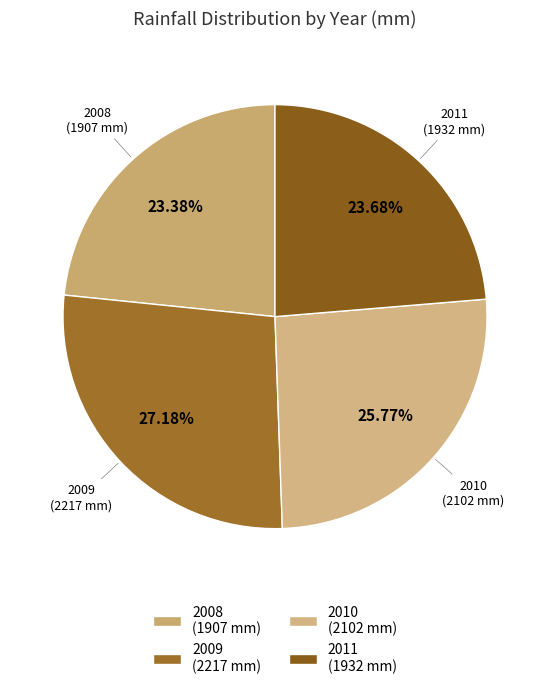

Is there any slice that represents more than half of the pie?

No